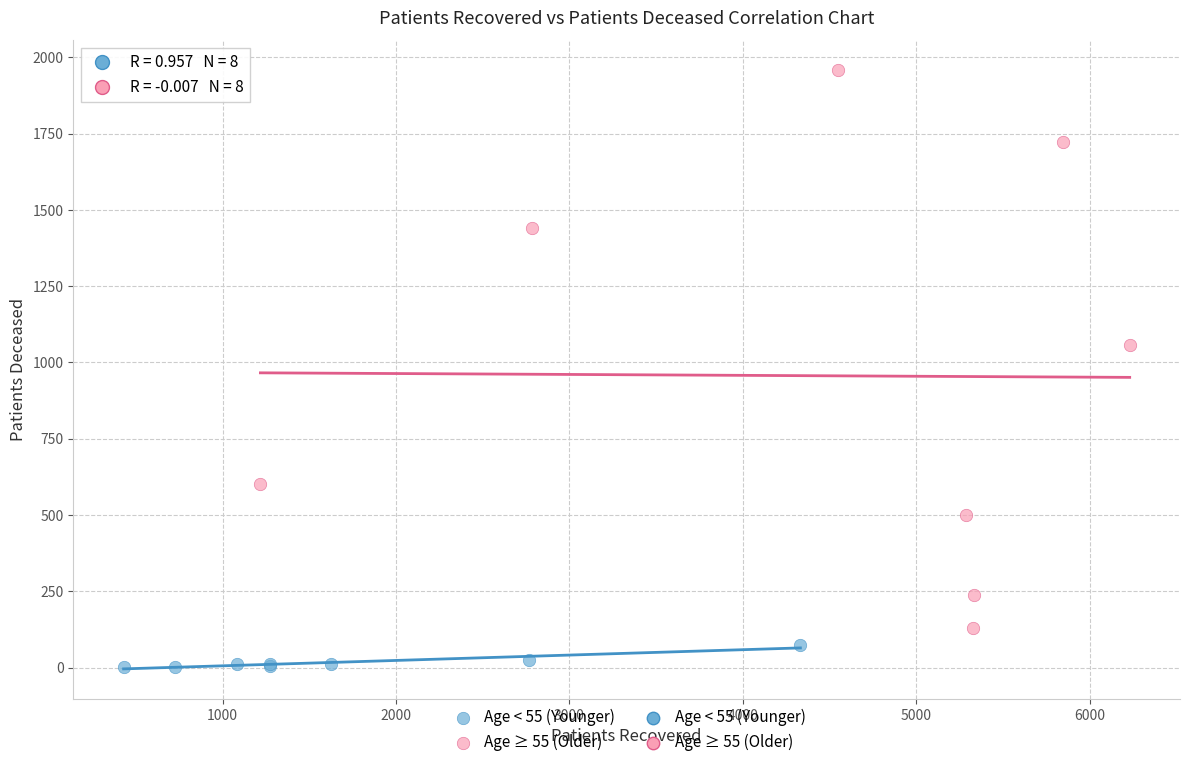

Which series has the largest Y range (max minus min)?

Age ≥ 55 (Older)